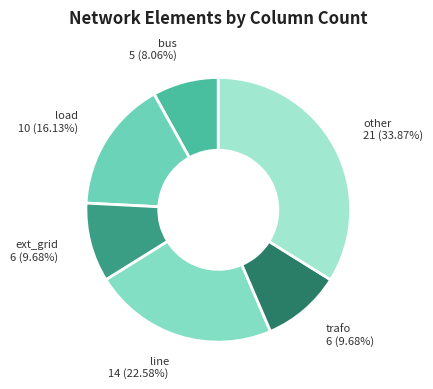

What is the ratio of the value at trafo 6 (9.68%) to the value at line 14 (22.58%)?

0.4